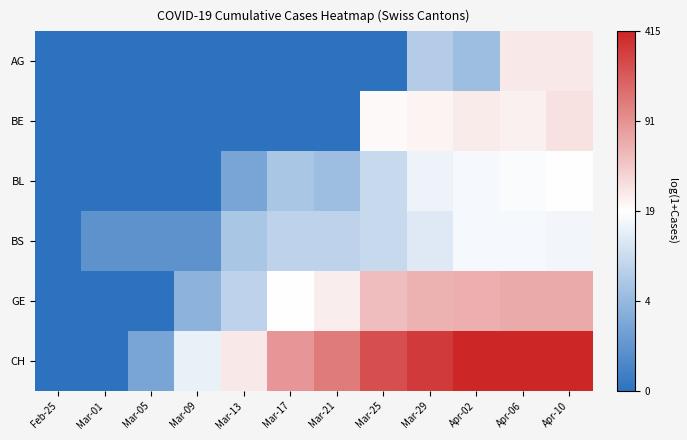

Which series has the widest spread of values?

CH